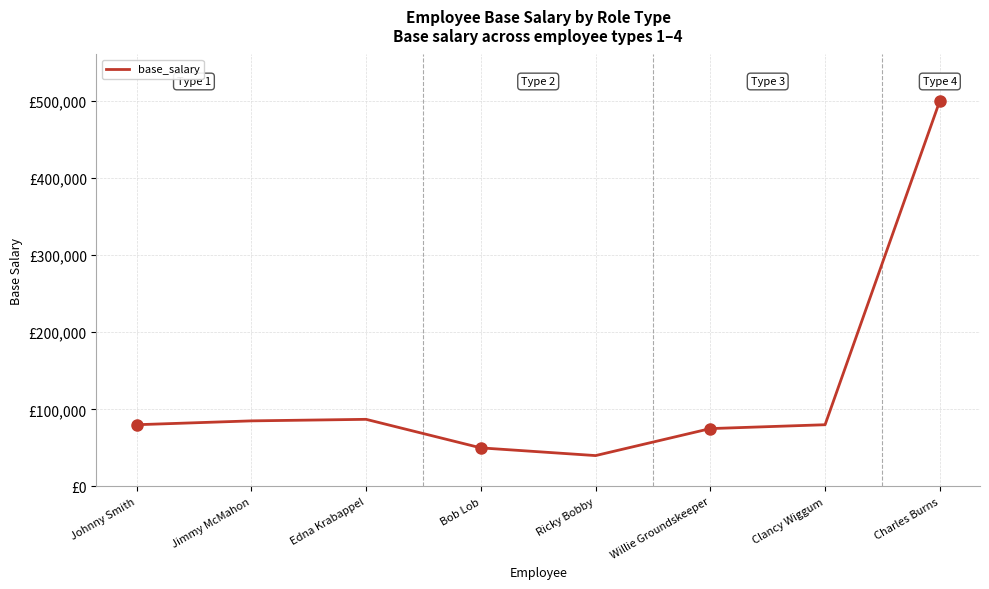

What is the sum of all values?

997000